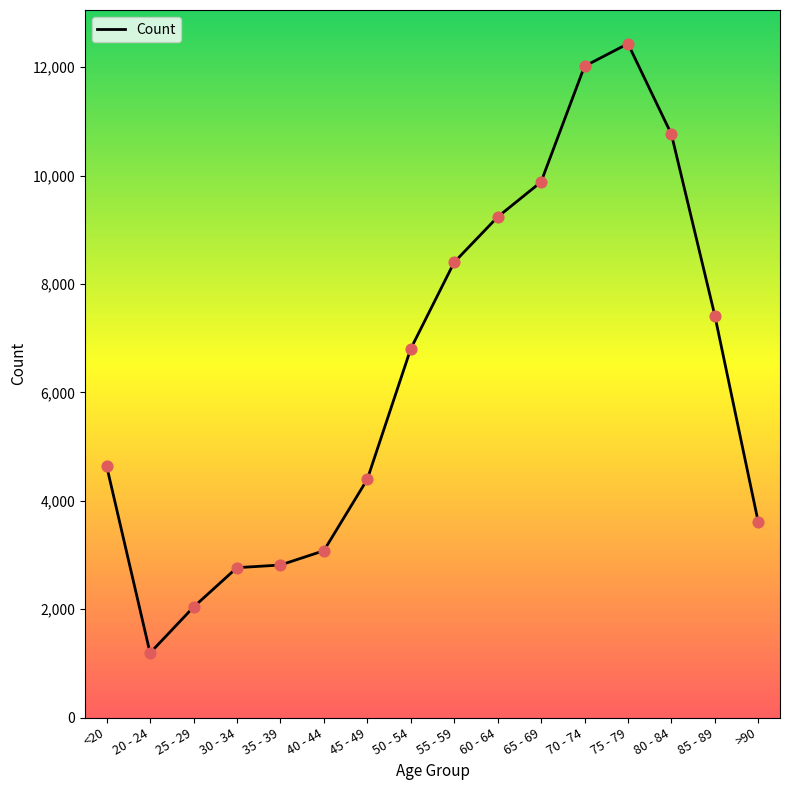

What is the ratio of the value at 45 - 49 to the value at 25 - 29?

2.2